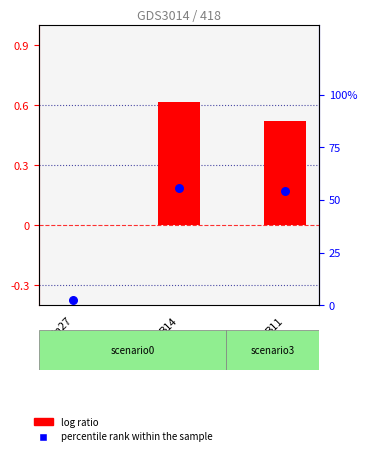

Which series has the largest Y range (max minus min)?

percentile rank within the sample